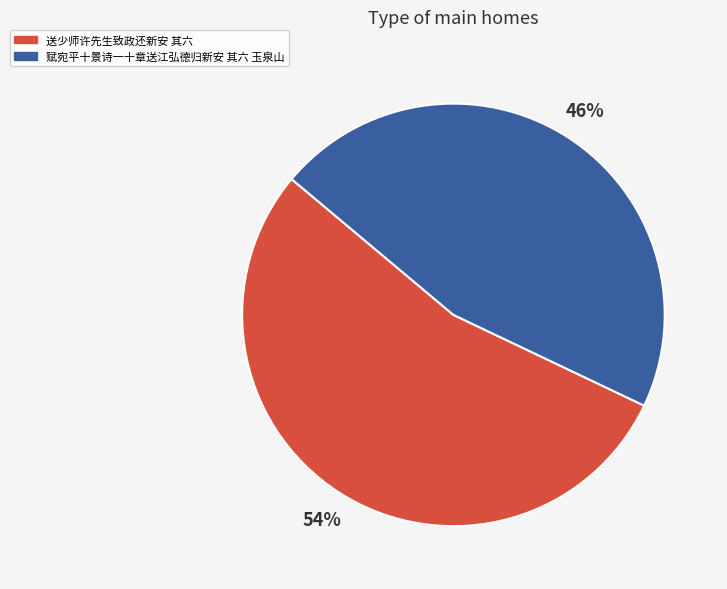

How many segments does this pie chart have?

2